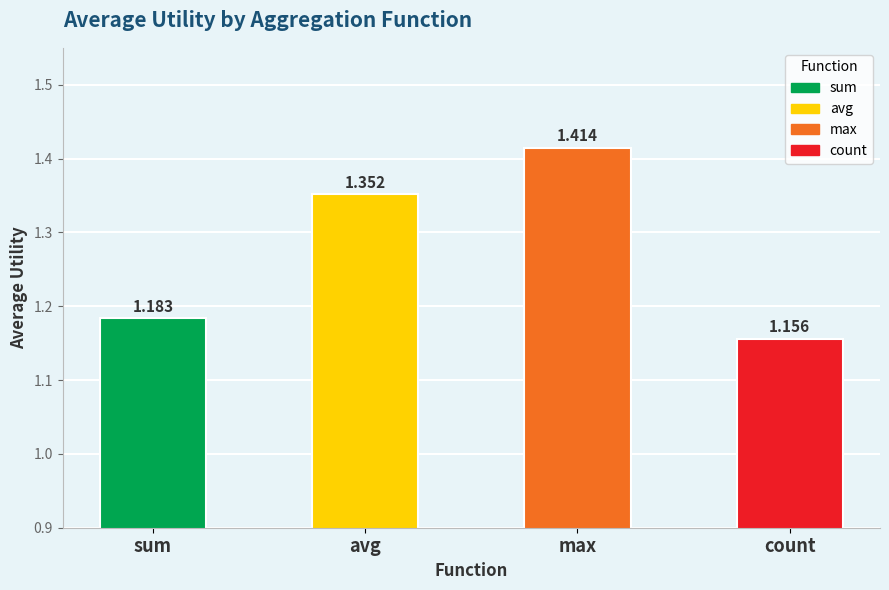

What is the label of the 4th bar from the left?

count